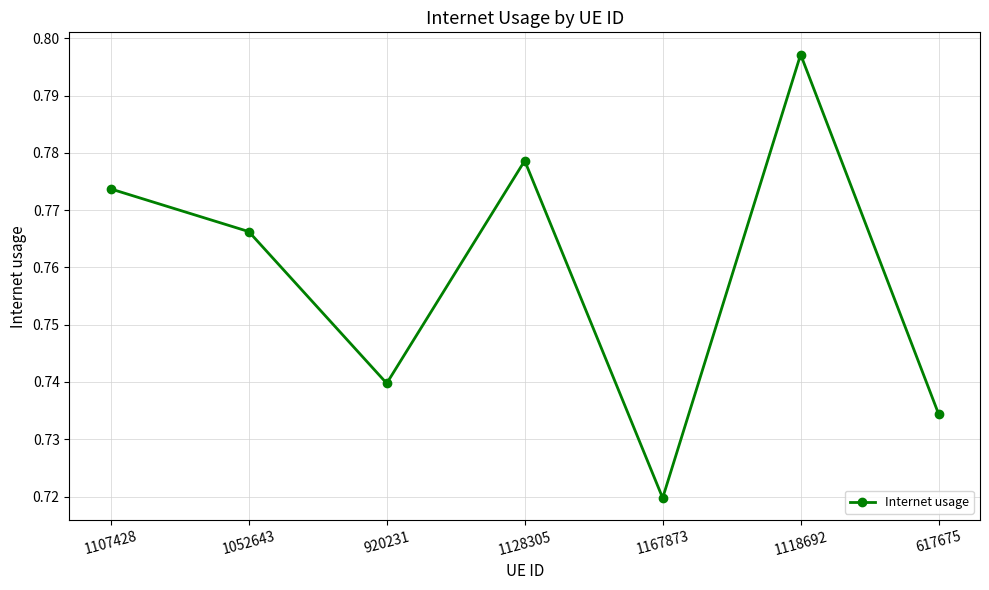

Where is the data nearest to the value 0?

1167873